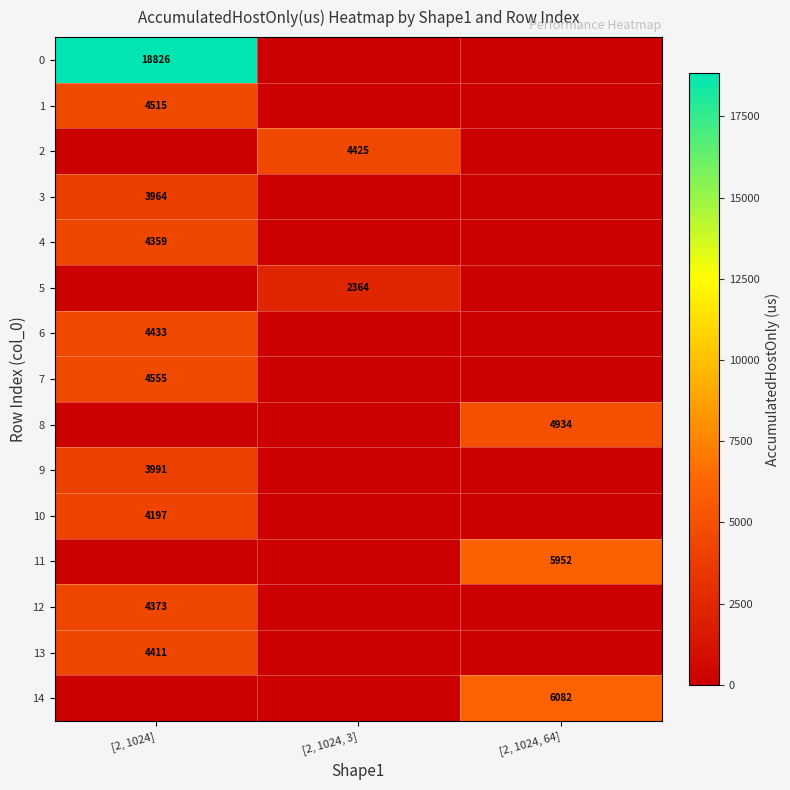

The 12 series shows 2828 at [2, 1024]. True or false?

False